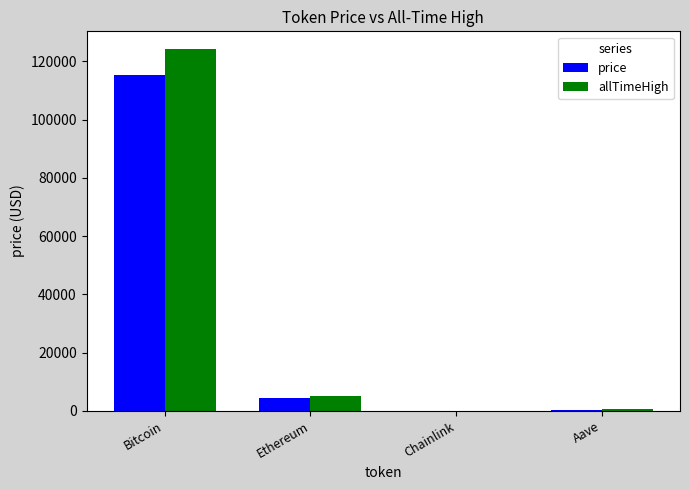

What is the sum of all price values?

120255.5